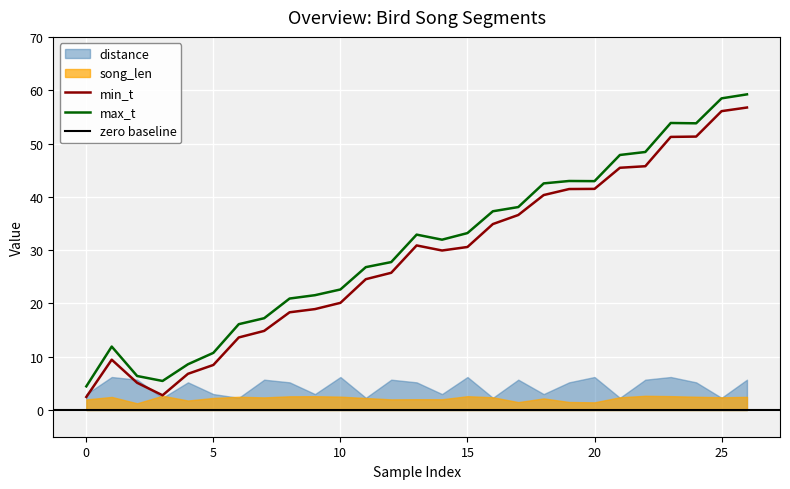

What is the value of the min_t point at the 9th from the left?

18.3